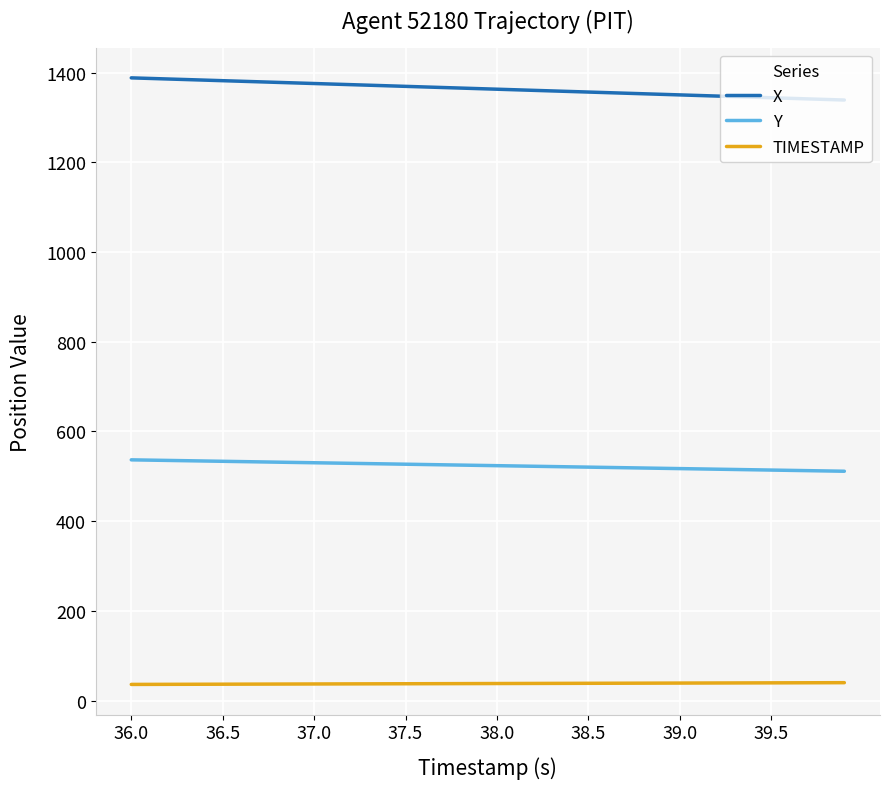

What is the maximum value shown in the chart?

1388.4